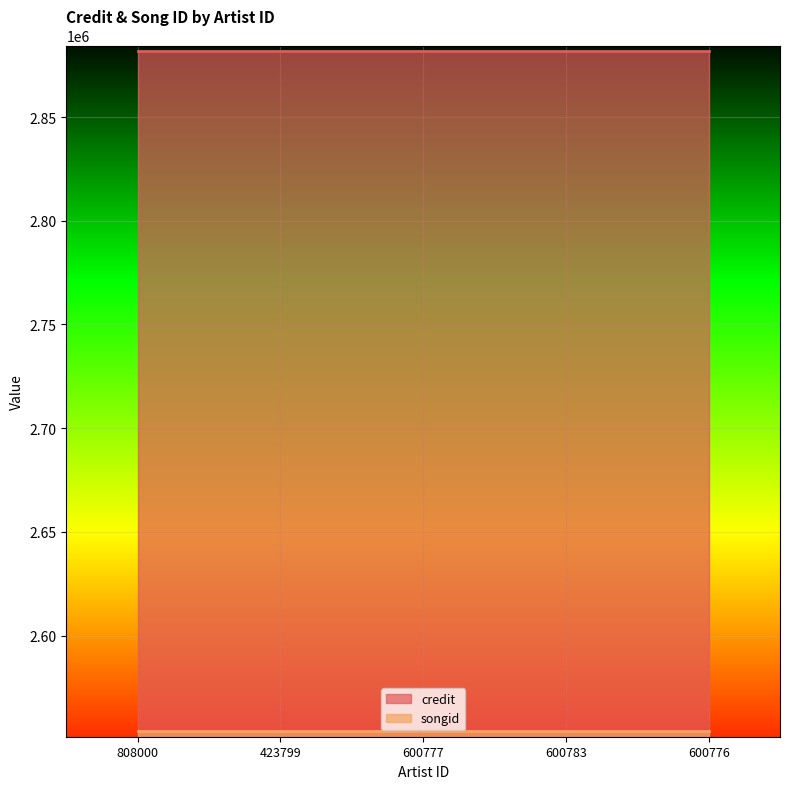

Is the value of credit at 600777 greater than the value of songid at 600777?

Yes